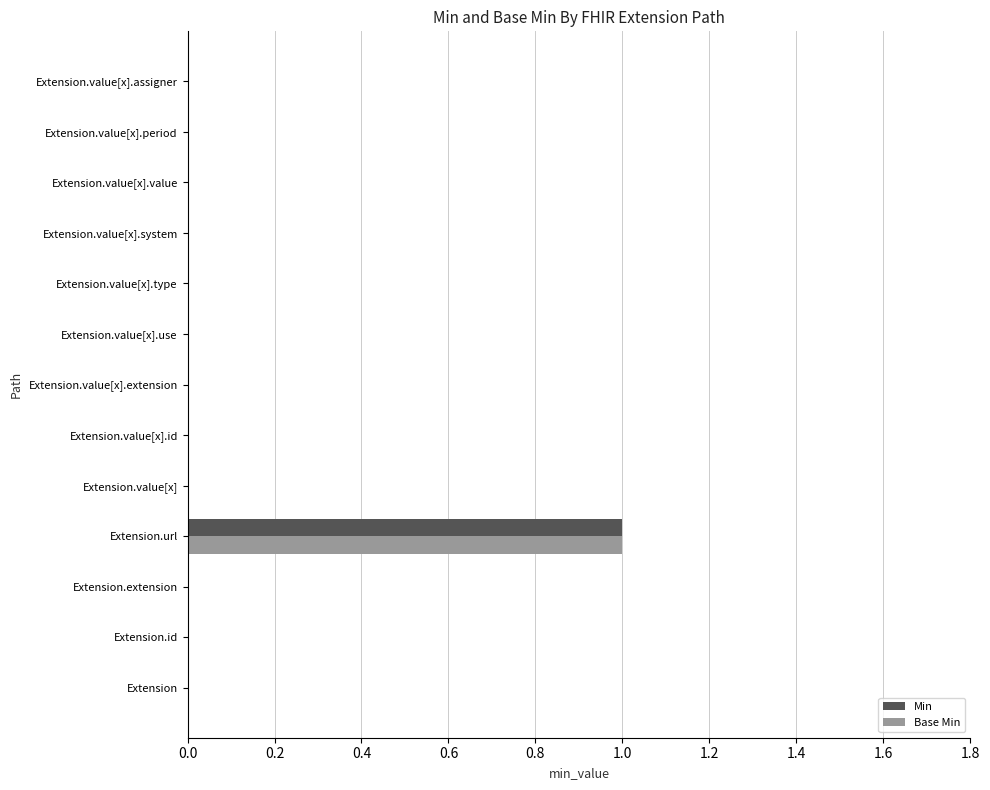

At which category is the sum across all series the highest?

Extension.url